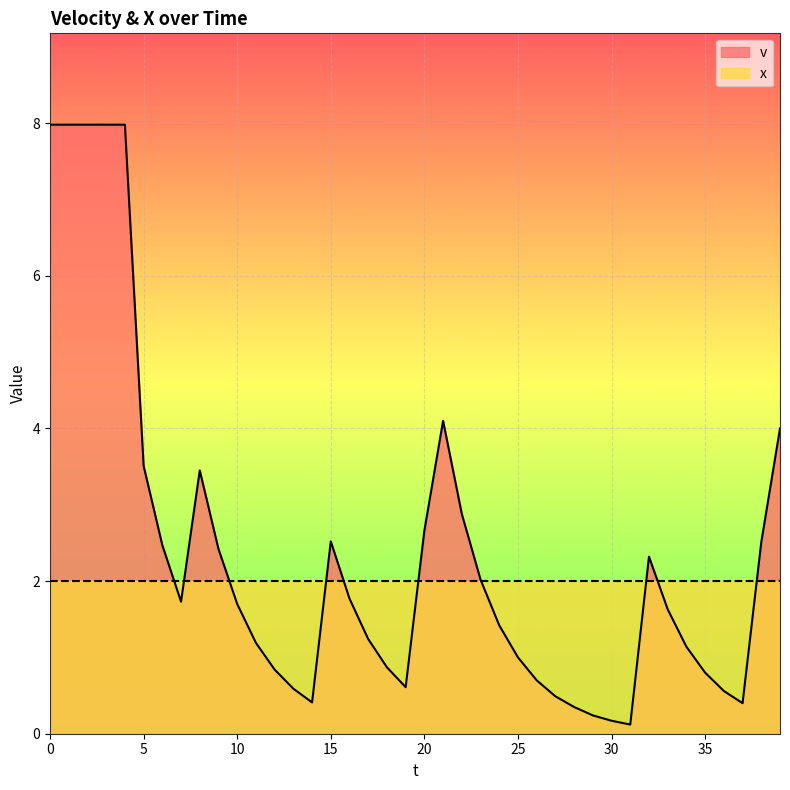

True or false: the data shows 1.1 at 9.

False